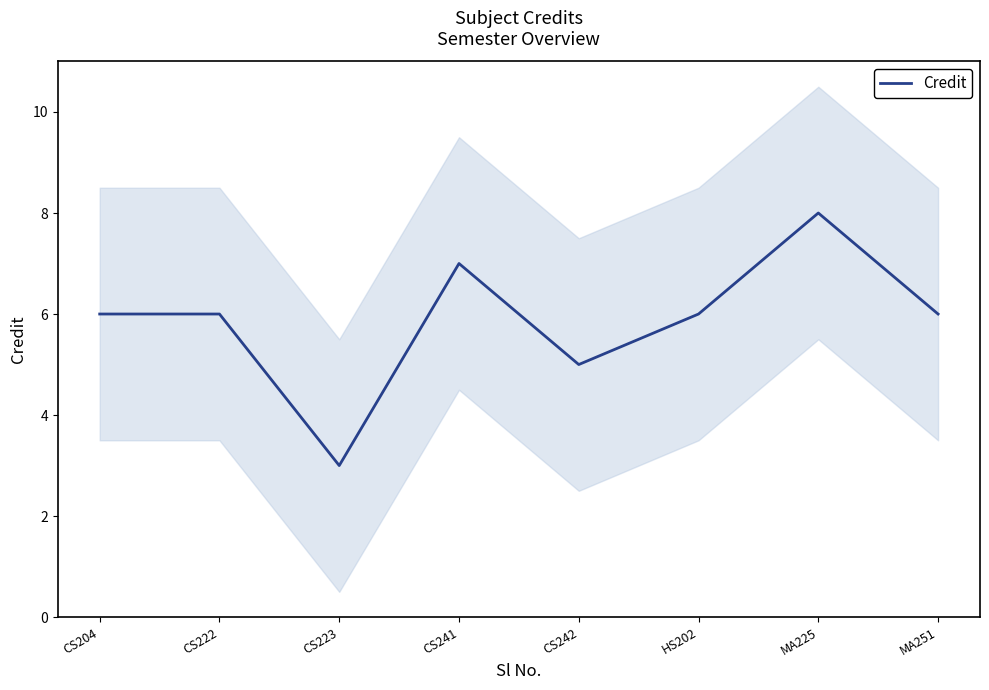

Rank the categories by value from highest to lowest.

MA225, CS241, CS204, CS222, HS202, MA251, CS242, CS223